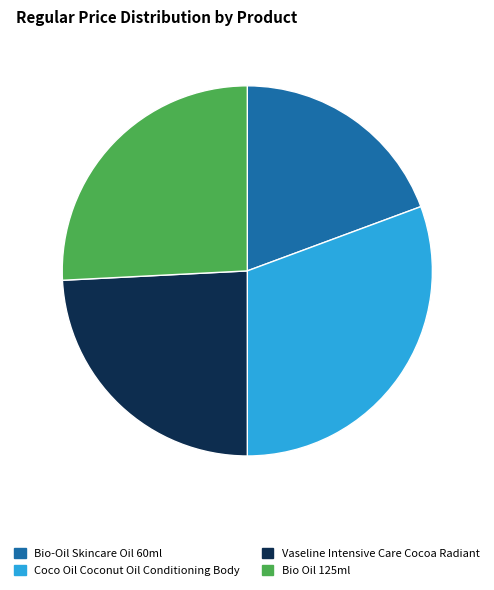

Is there any slice that represents more than half of the pie?

No